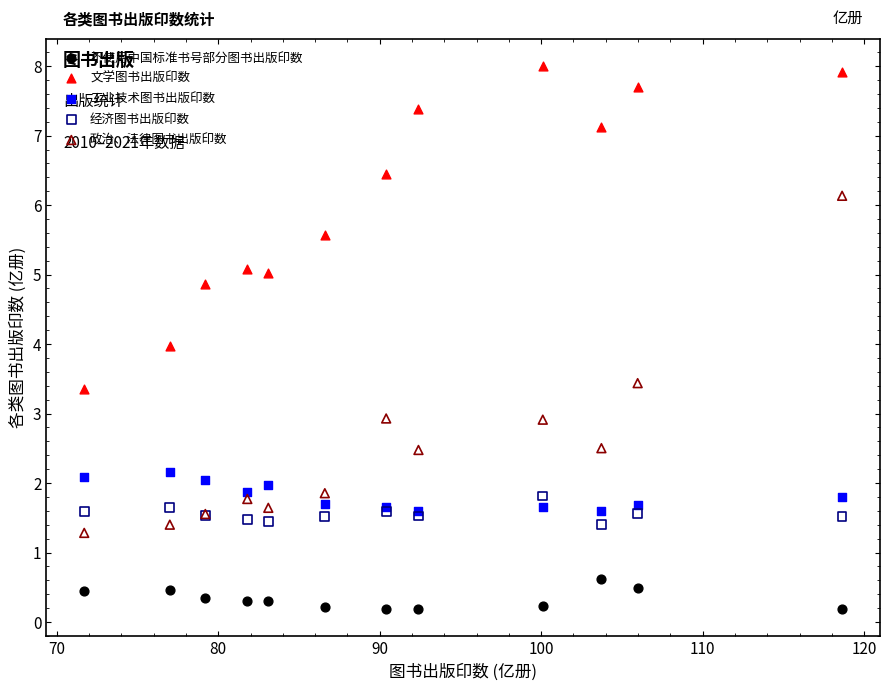

In the 经济图书出版印数 series, what Y value is closest to 1?

1.4